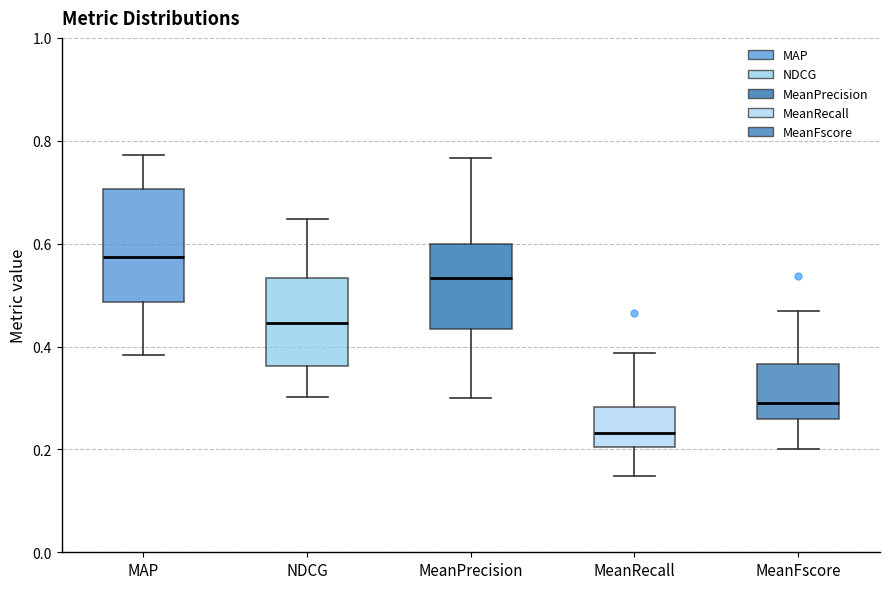

Which box is the tallest, from its lower edge to its upper edge?

MAP